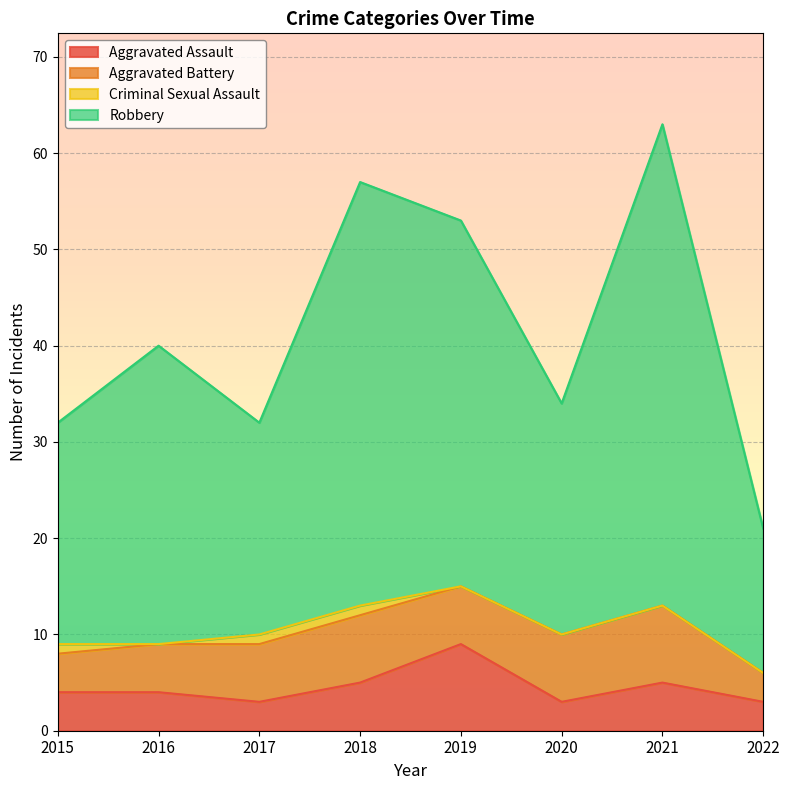

How many Aggravated Assault values are between 3 and 5?

7